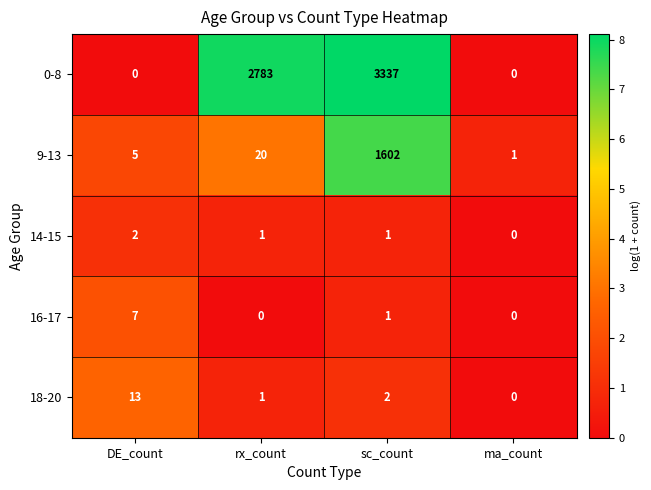

What is the average value of the 18-20 series?

4